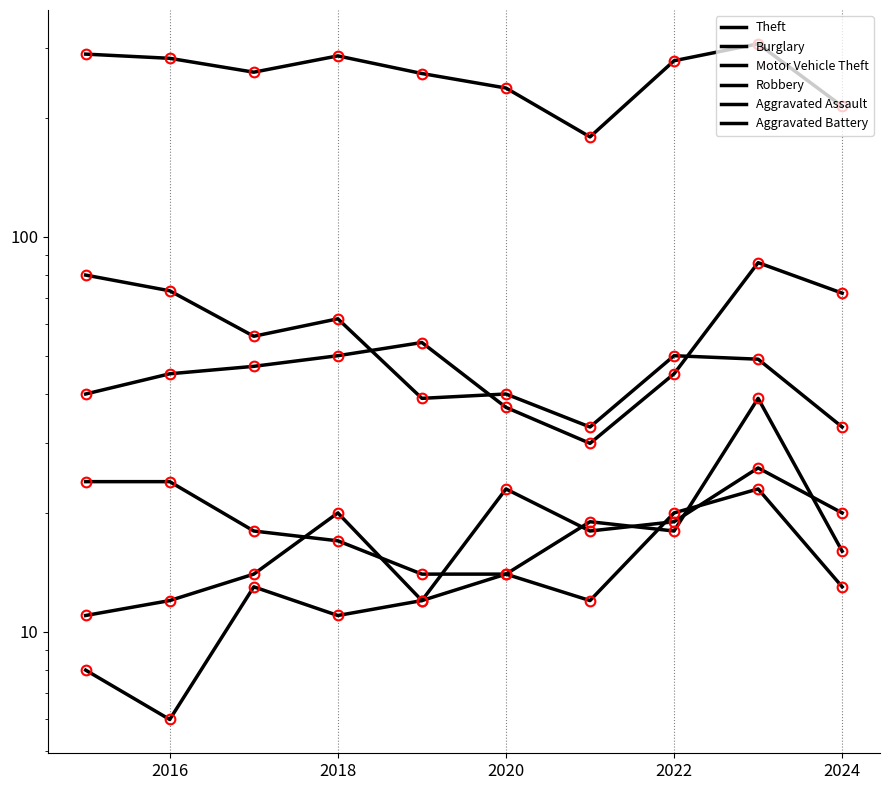

What is the difference between the Aggravated Battery values at 2020 and 2016?

8